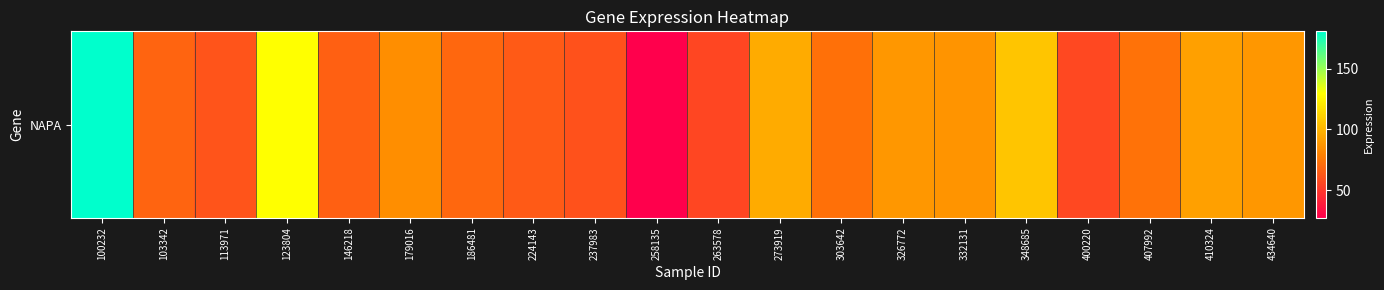

What is the minimum value shown in the chart?

27.6